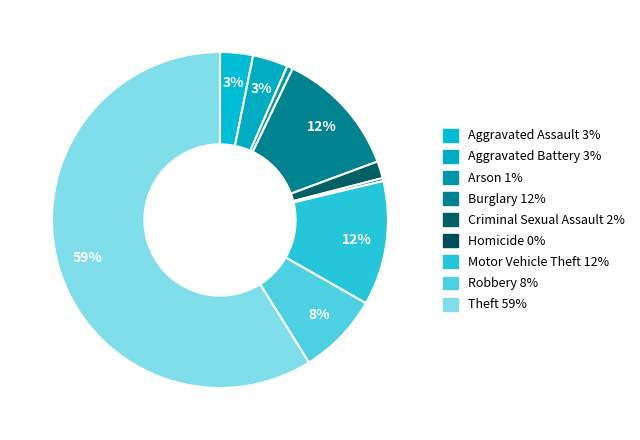

How many slices are in this pie chart?

9